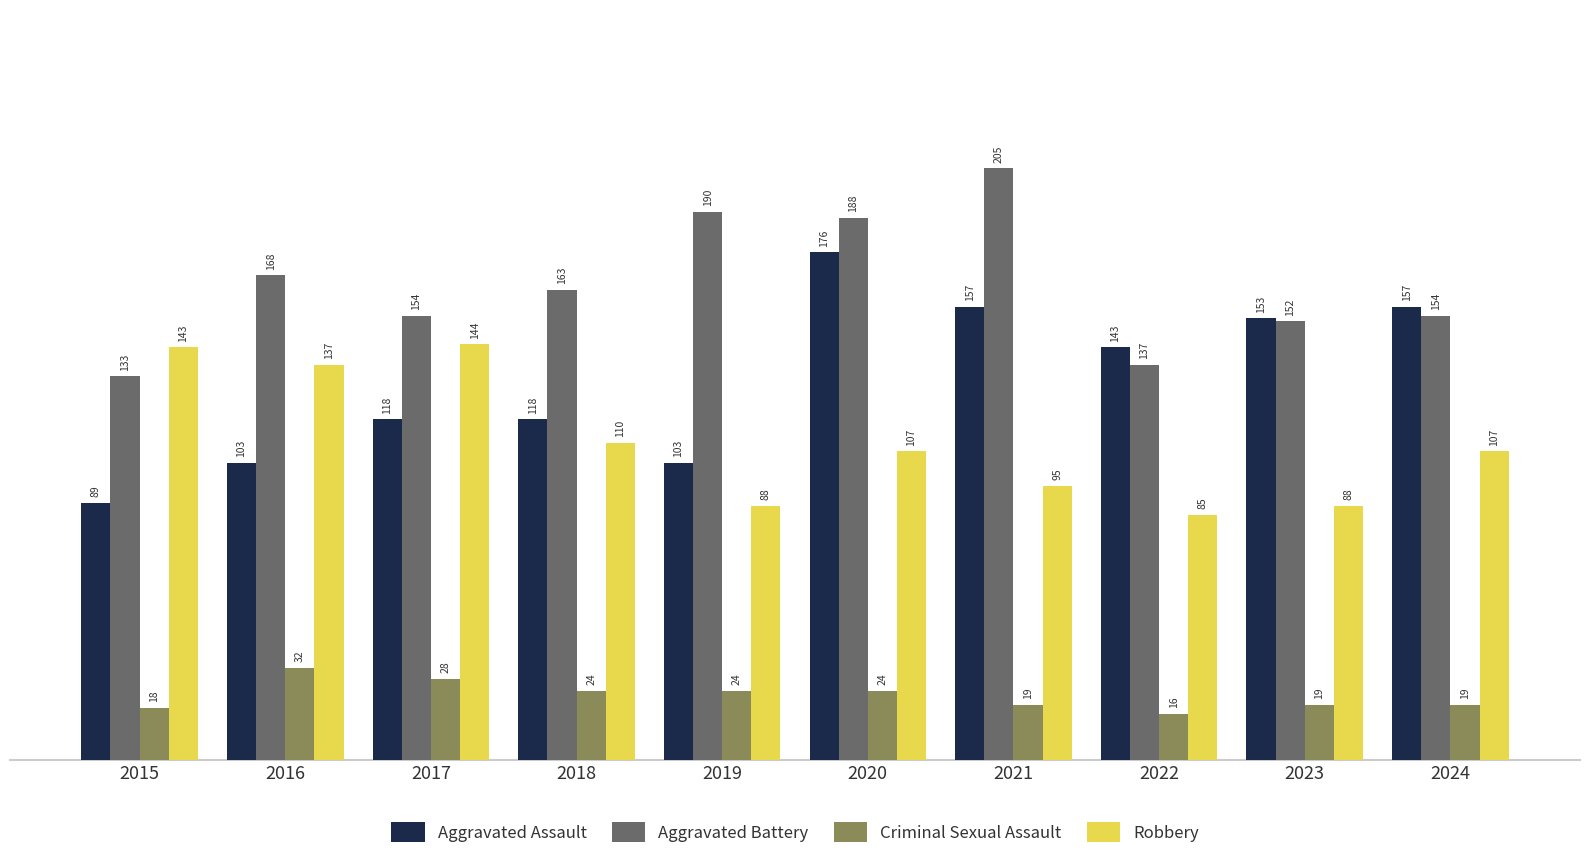

What is the difference between the highest and lowest values at 2021?

186